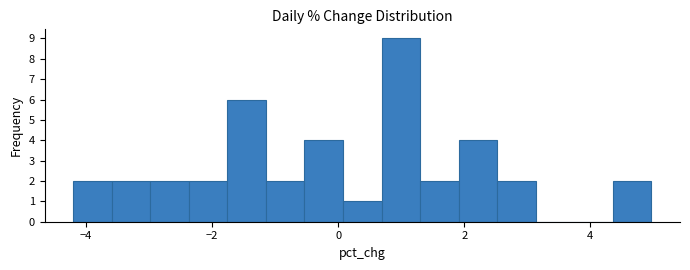

Around what value on the x-axis is the tallest bar? Give the approximate position of its centre, as read against the axis.

1.0